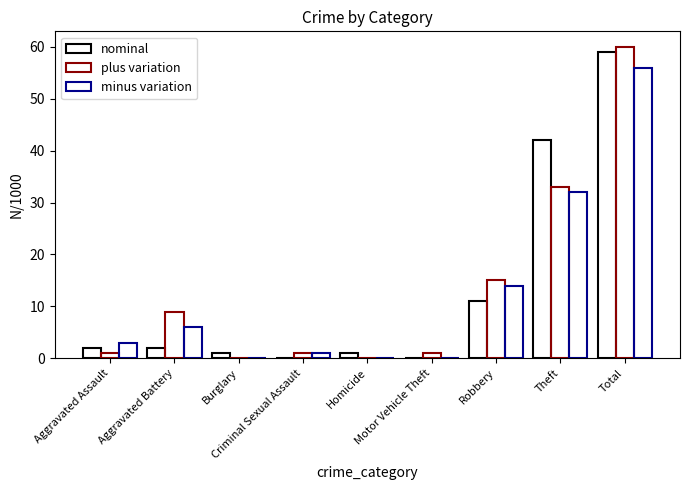

What is the sum of all plus variation values?

120